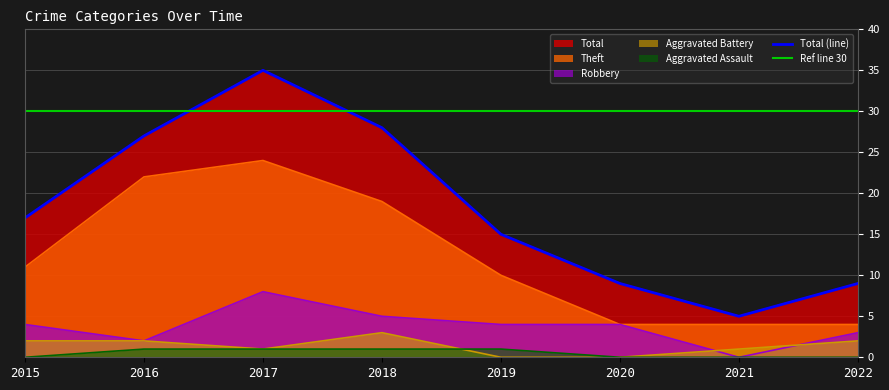

Between 2021 and 2022, which series saw the biggest shift?

Total